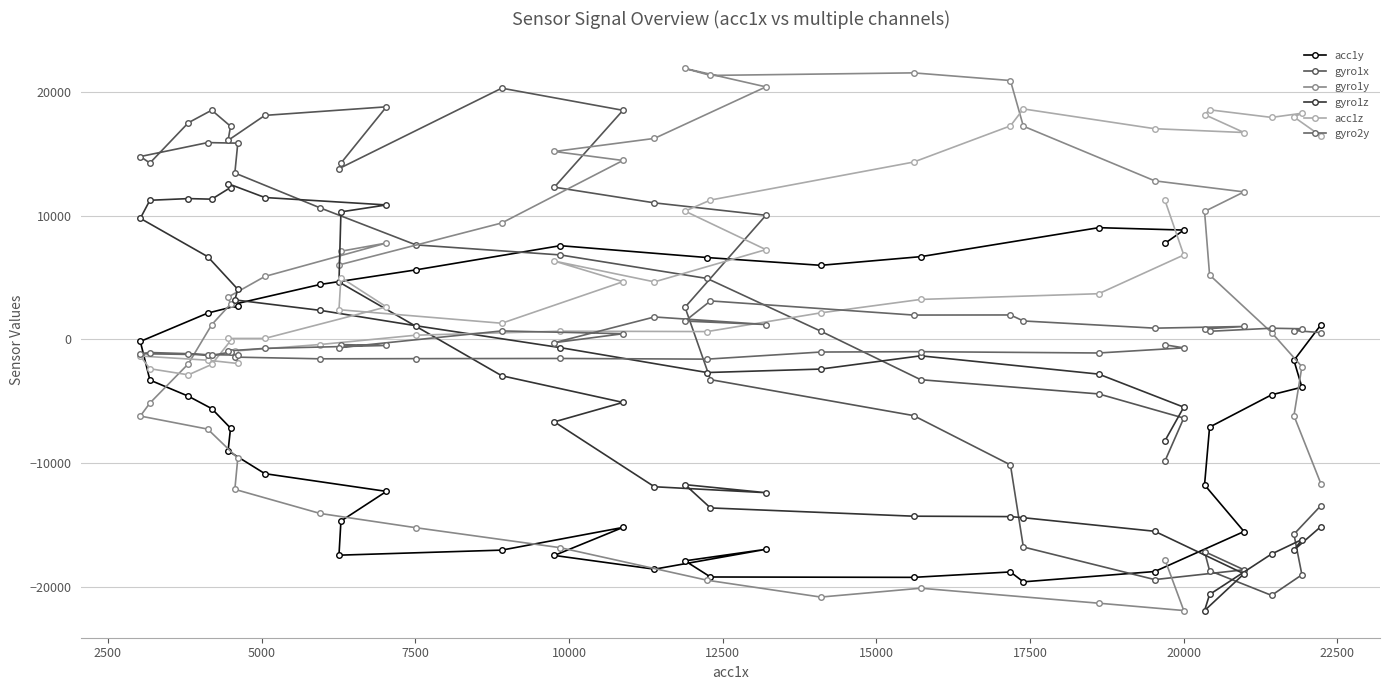

Which series has the largest total across all categories?

acc1z